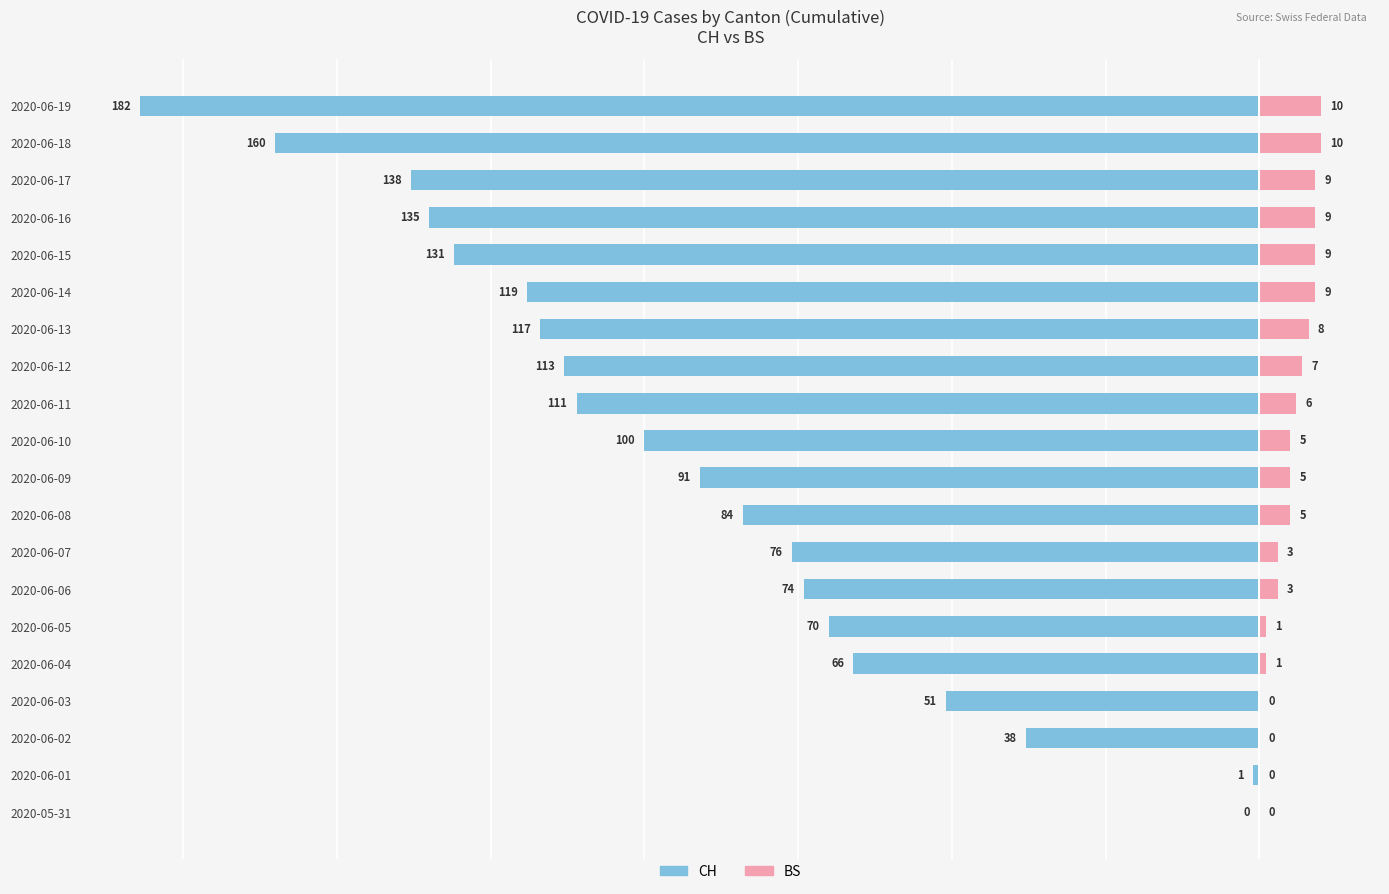

The CH series shows -188 at 2020-06-12. True or false?

False